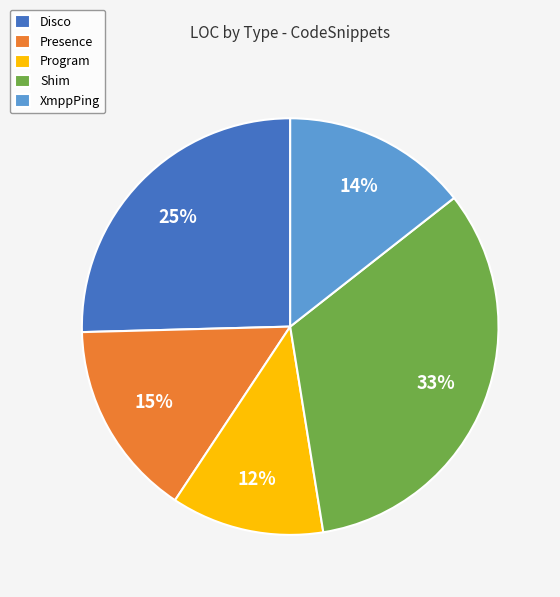

True or false: XmppPing accounts for 3% of the total.

False